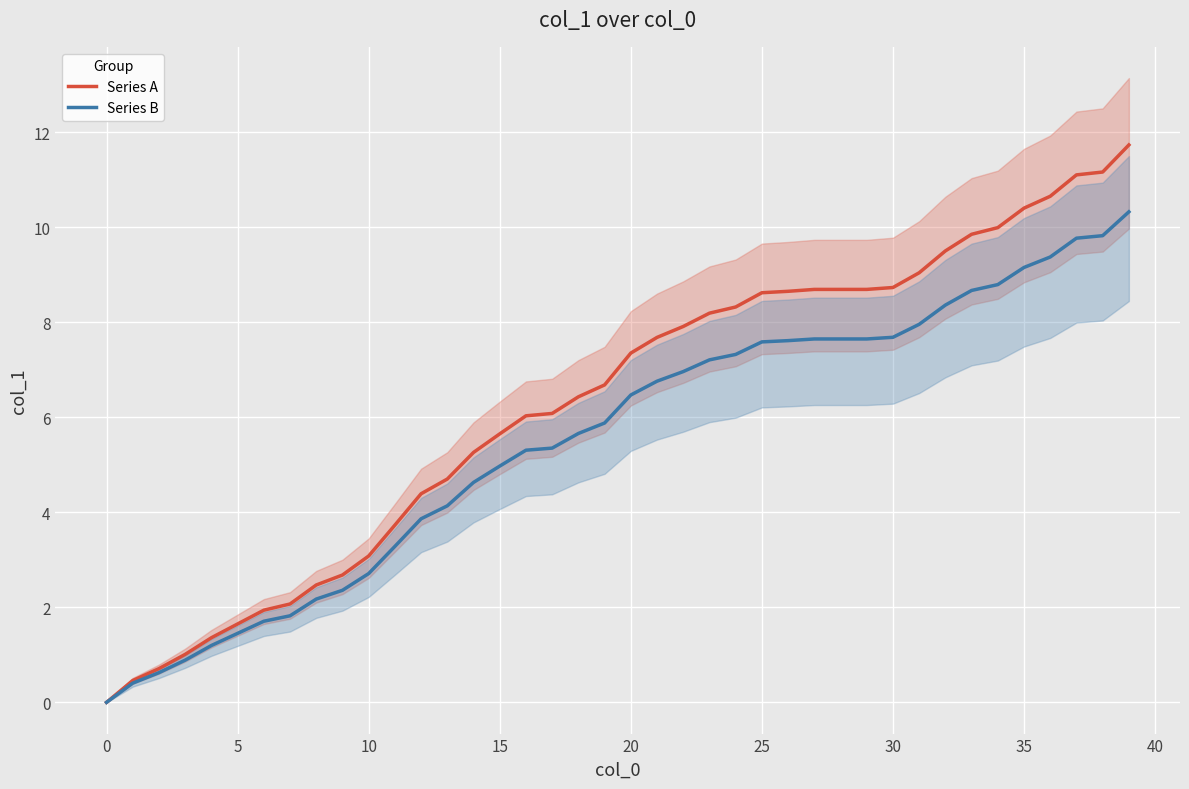

Between 22 and 32, which series saw the biggest shift?

Series A